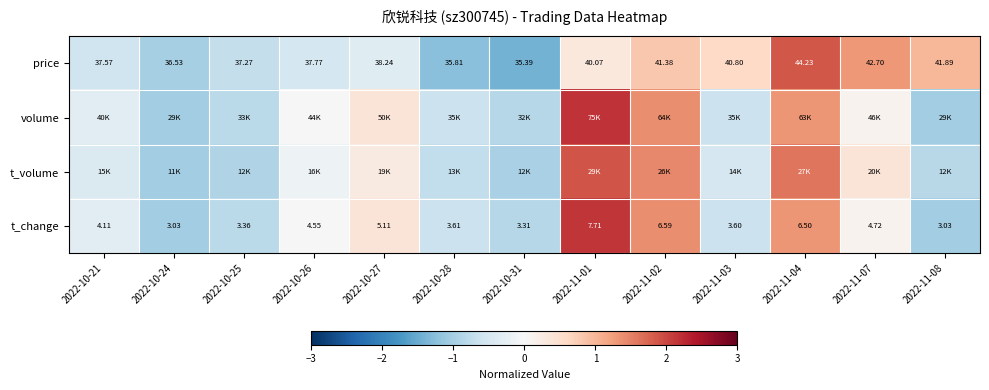

Between 2022-11-01 and 2022-11-02, which series saw the biggest shift?

volume